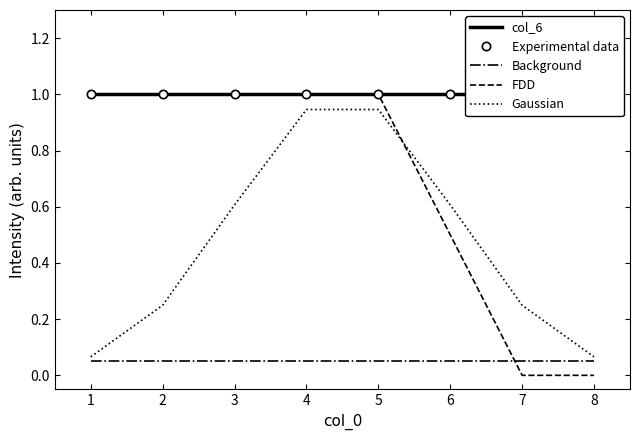

True or false: Experimental data and Background cross at least once.

False